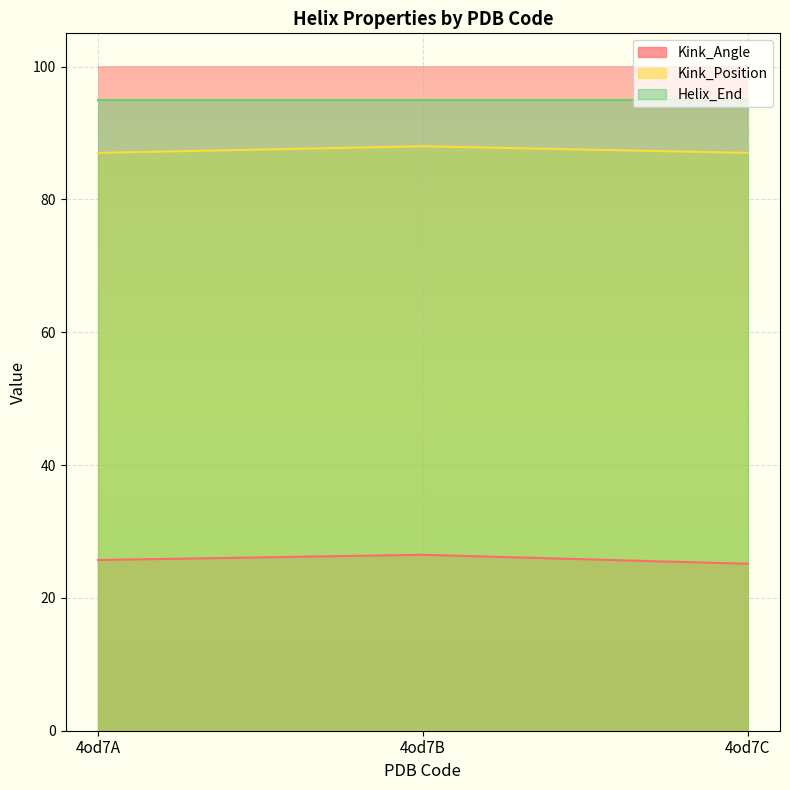

What is the difference between the Kink_Position values at 4od7C and 4od7B?

1.0